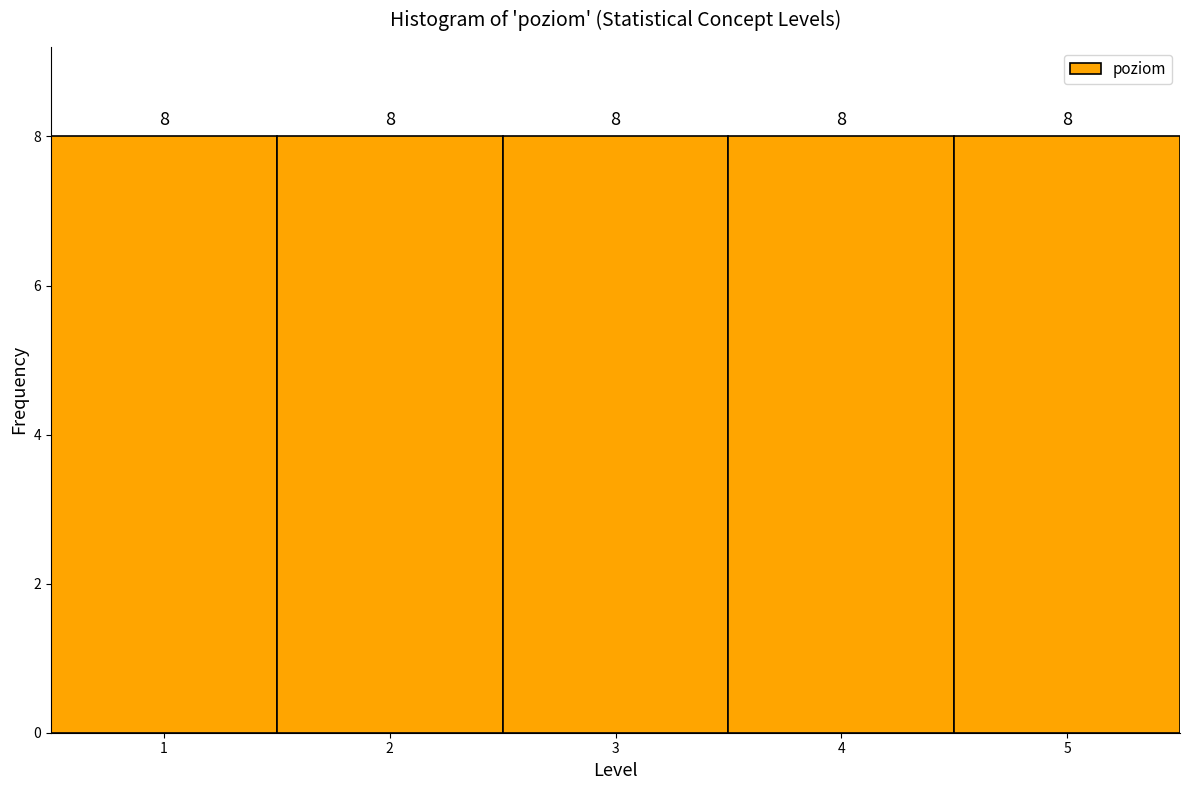

How tall is the bar that spans 0.5 to 1.5 on the x-axis?

8